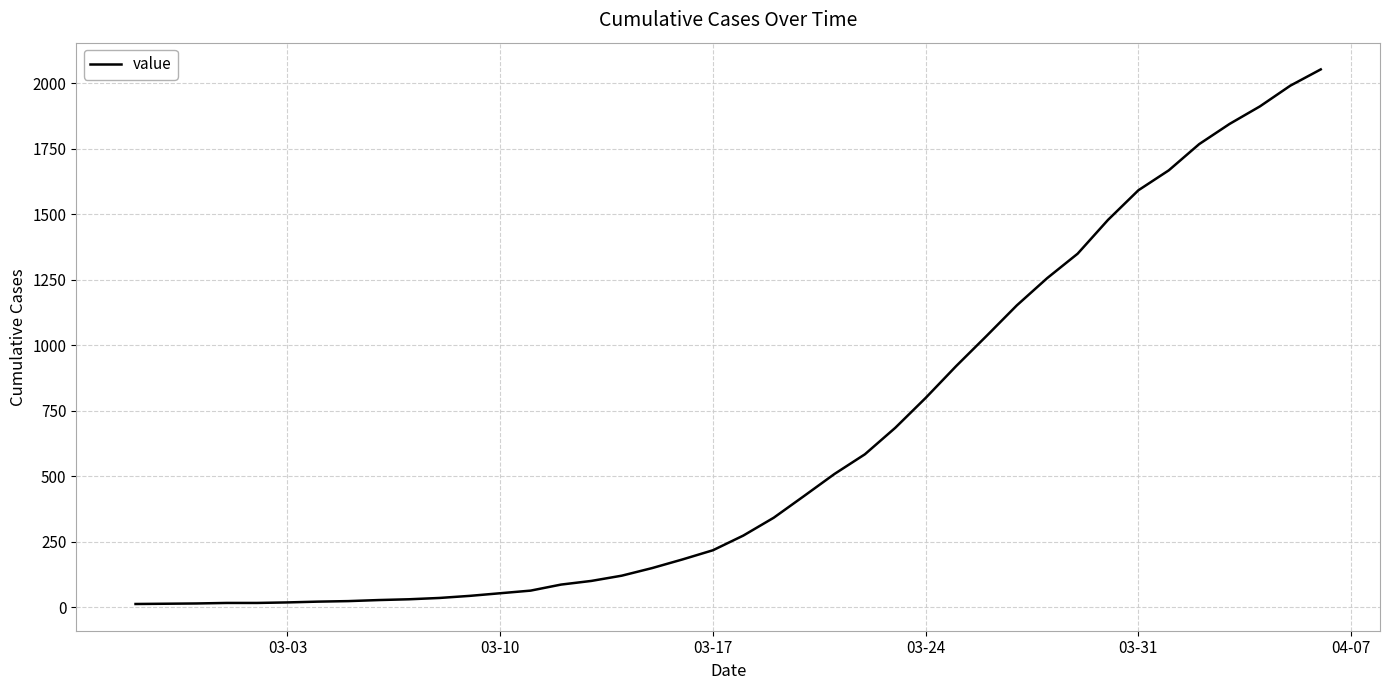

What is the difference between the maximum and second lowest values?

2038